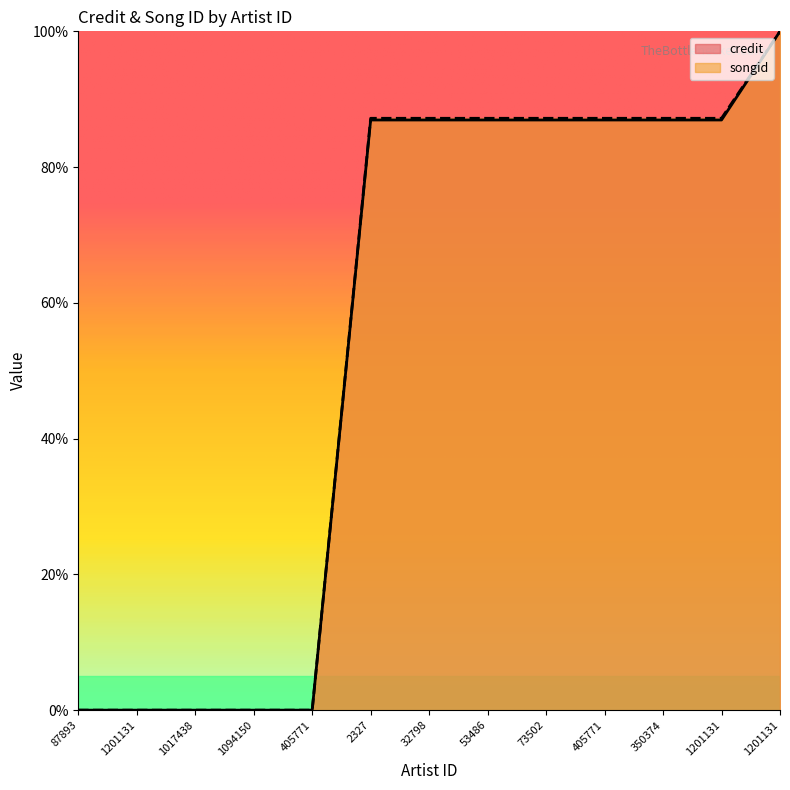

Which series has the largest range (max minus min)?

credit